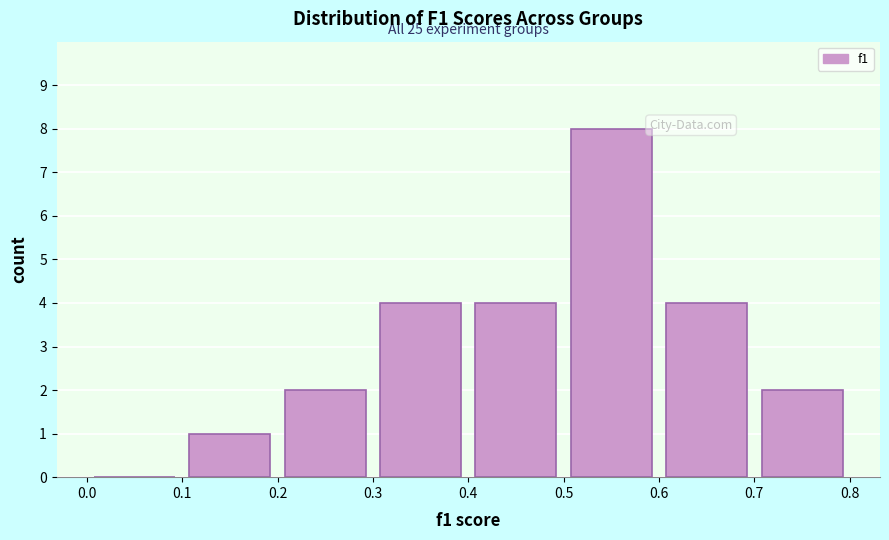

Which range on the x-axis has the tallest bar?

0.5 to 0.6